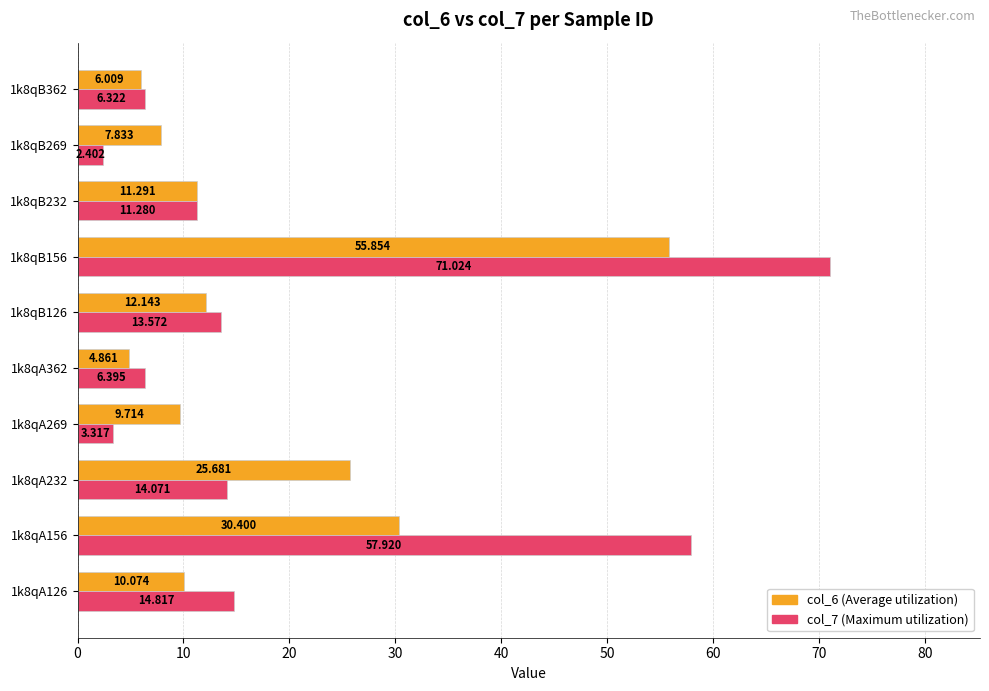

What is the value of the col_6 bar at the 1st from the left?

10.1